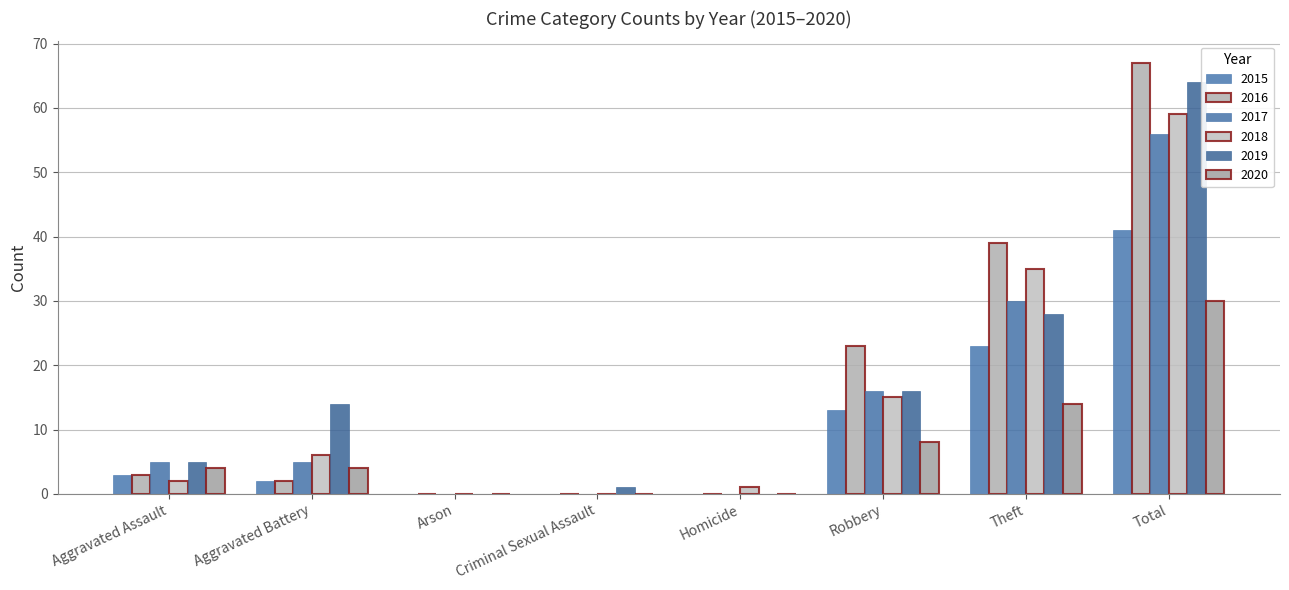

What are all the series names shown in the legend?

2015, 2016, 2017, 2018, 2019, 2020